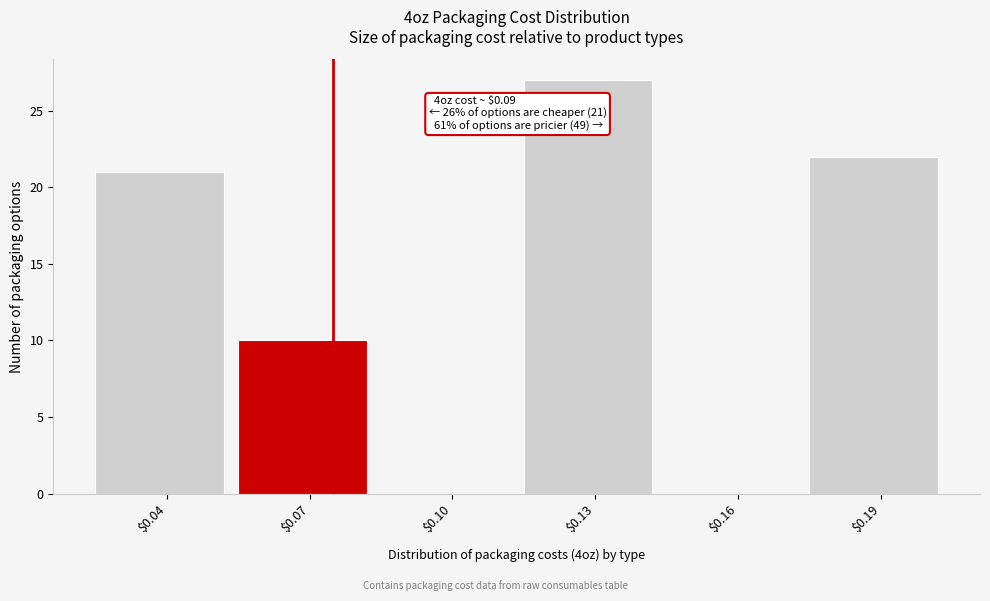

What is the sum of all values?

80